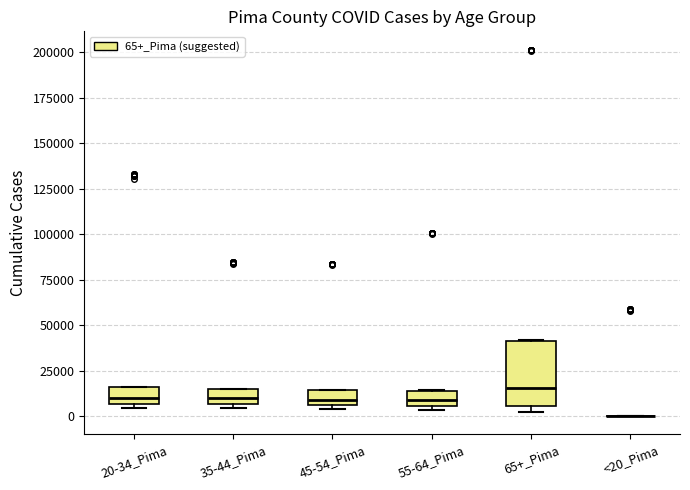

Which box is the tallest, from its lower edge to its upper edge?

65+_Pima